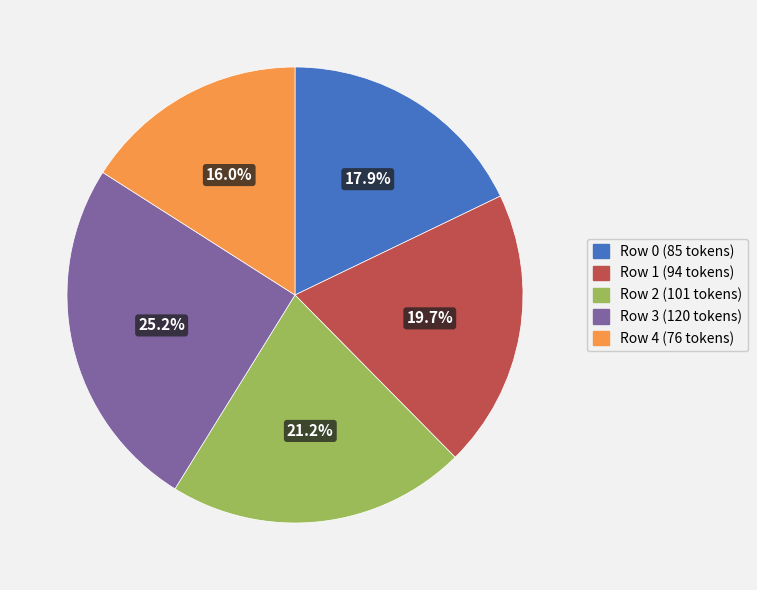

What percentage is the Row 4 slice, to the nearest percent?

16%